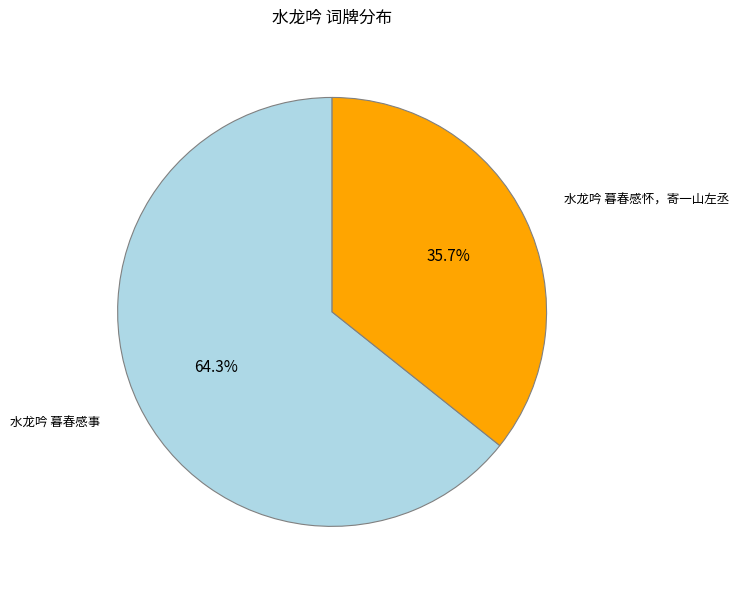

To the nearest percent, what percentage of the pie is 水龙吟 暮春感怀，寄一山左丞?

36%